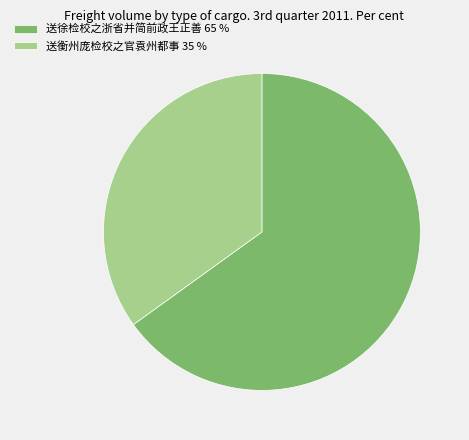

The 送徐检校之浙省并简前政王正善 65 % slice represents 71% of the pie. True or false?

False